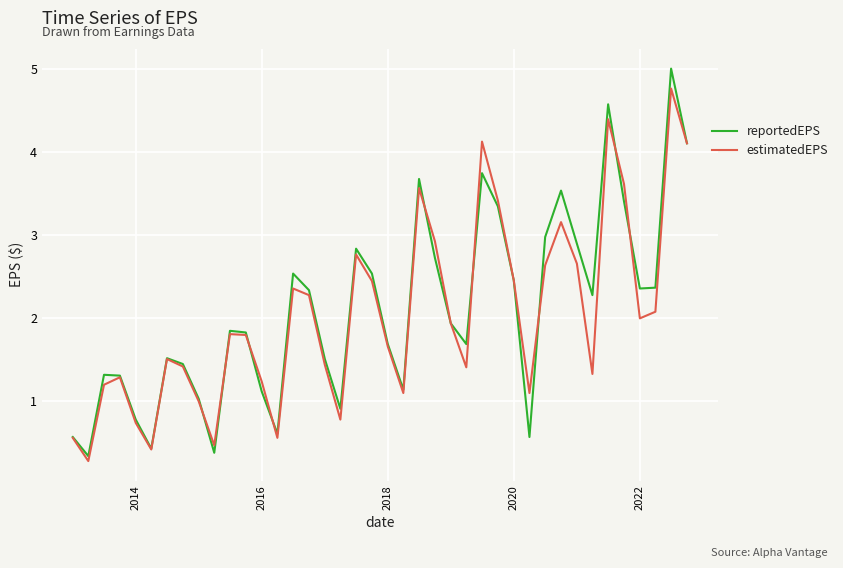

What are all the series names shown in the legend?

reportedEPS, estimatedEPS